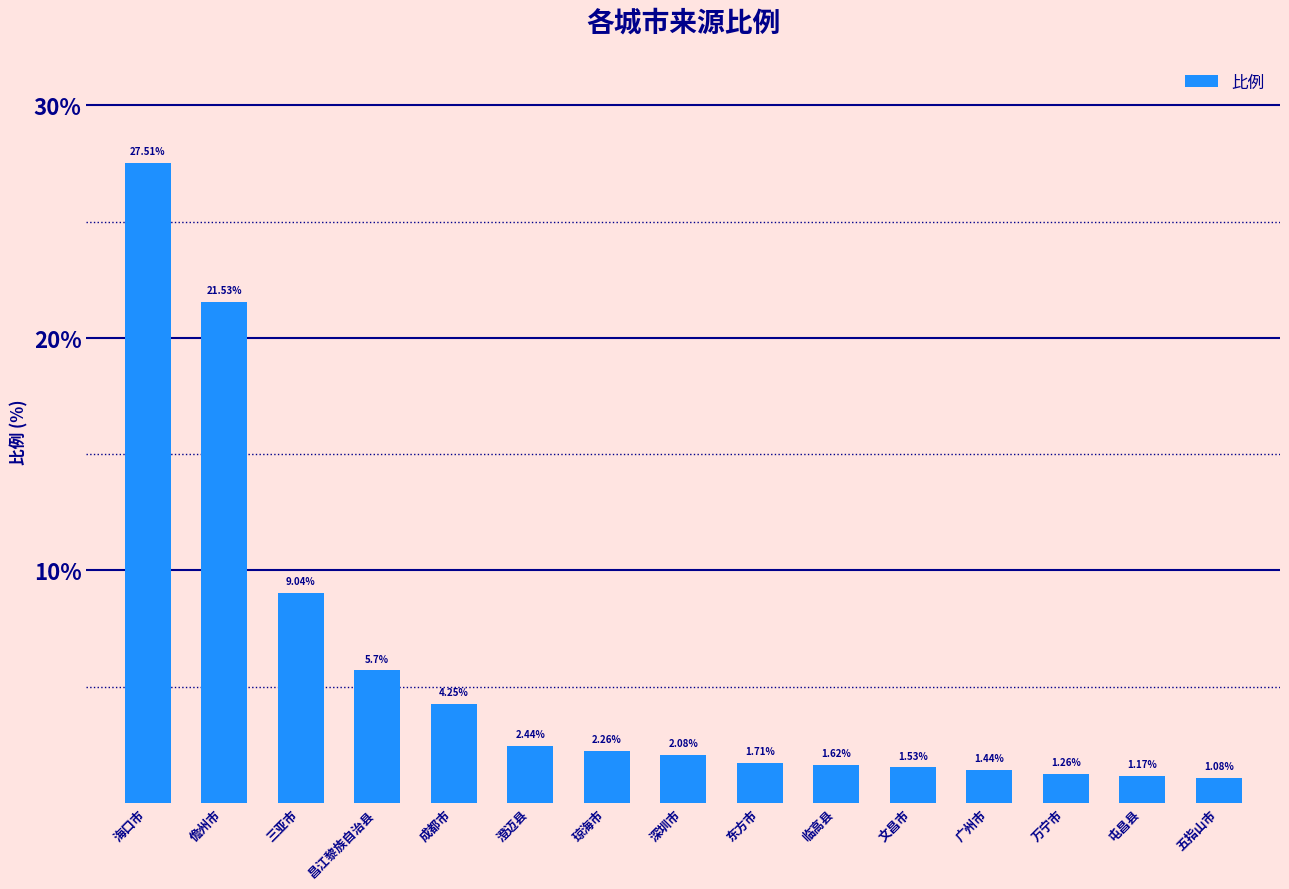

What position from the right is 临高县?

6